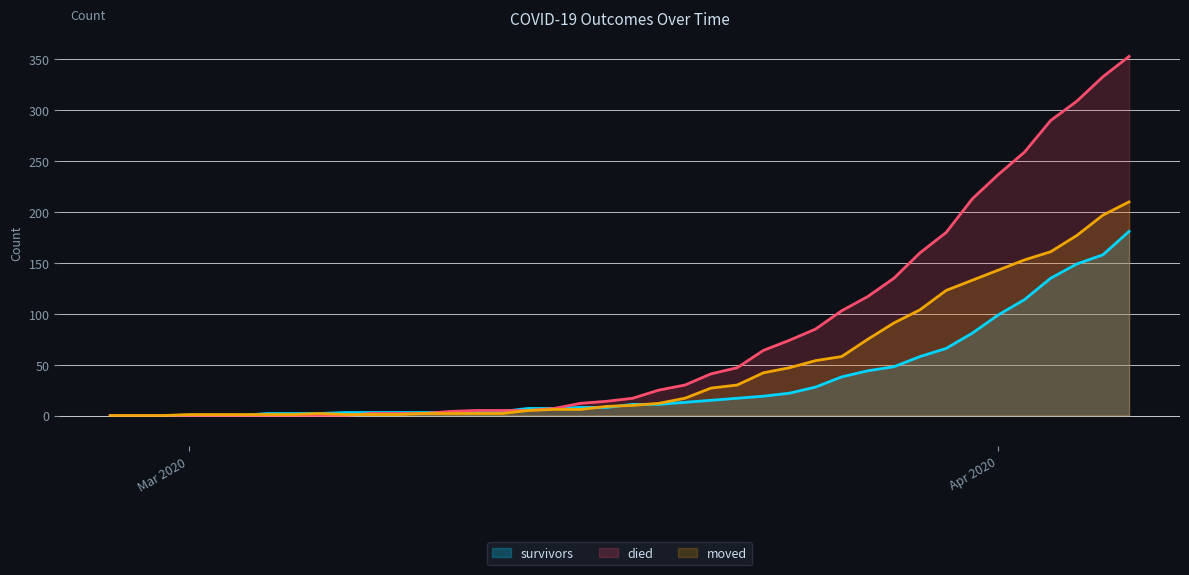

What is the label of the 2nd point from the right?

2020-04-05